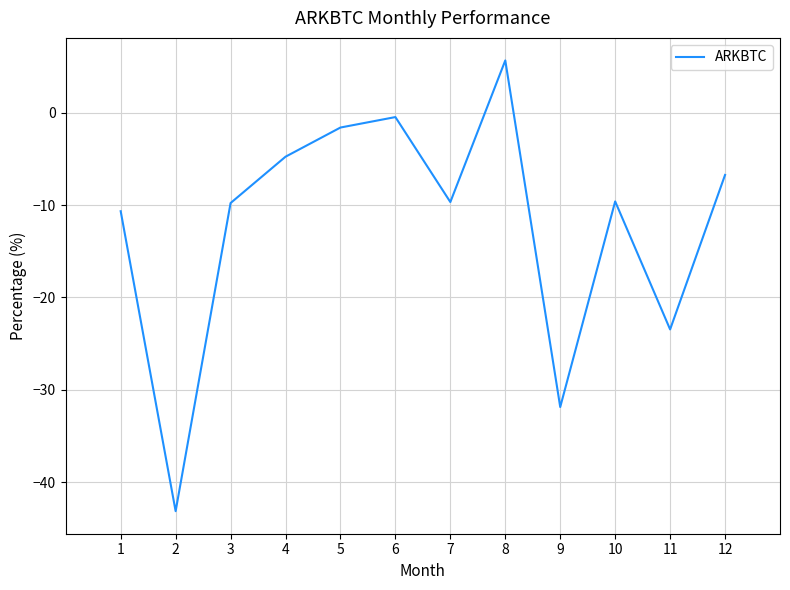

What is the approximate value at 3?

-9.8